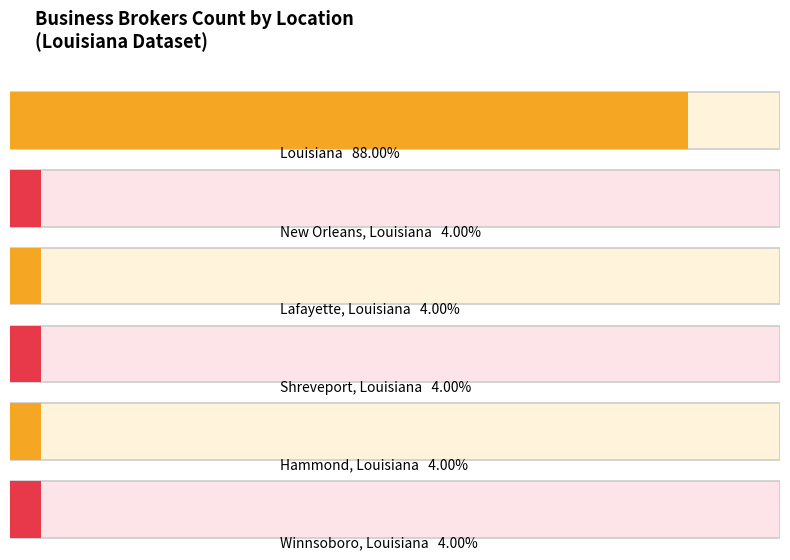

The chart shows a value of 1 at New Orleans, Louisiana. True or false?

True